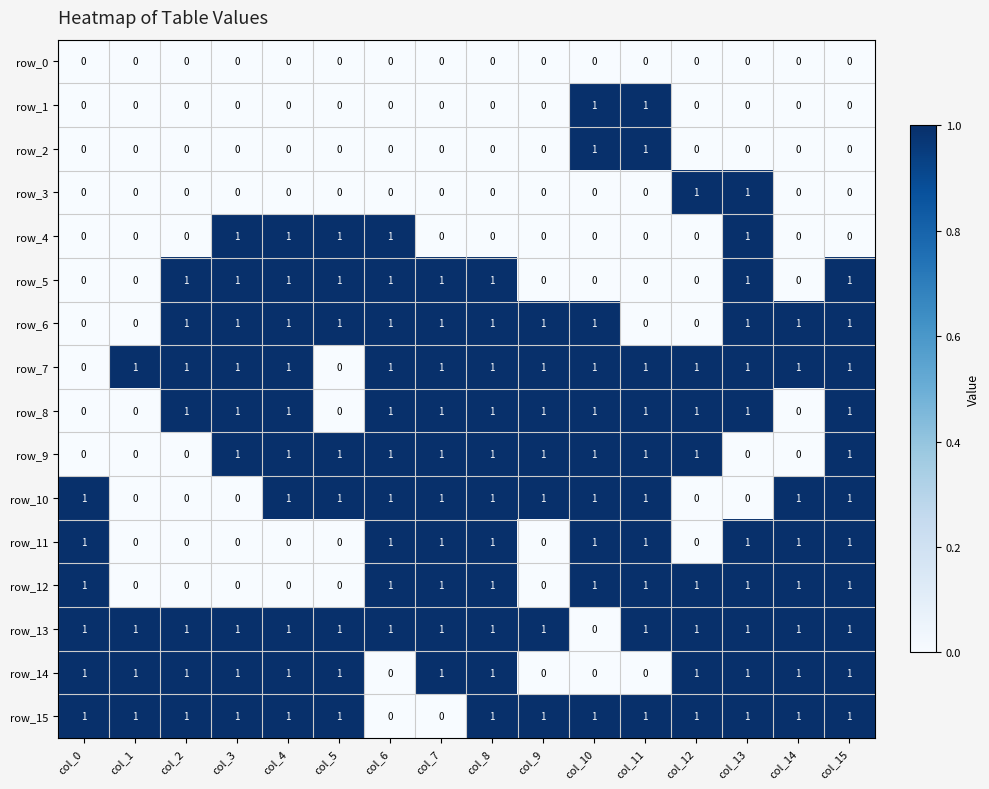

Reading right to left, extract all data points from this chart.

row_0: col_15=0	col_14=0	col_13=0	col_12=0	col_11=0	col_10=0	col_9=0	col_8=0	col_7=0	col_6=0	col_5=0	col_4=0	col_3=0	col_2=0	col_1=0	col_0=0
row_1: col_15=0	col_14=0	col_13=0	col_12=0	col_11=1	col_10=1	col_9=0	col_8=0	col_7=0	col_6=0	col_5=0	col_4=0	col_3=0	col_2=0	col_1=0	col_0=0
row_2: col_15=0	col_14=0	col_13=0	col_12=0	col_11=1	col_10=1	col_9=0	col_8=0	col_7=0	col_6=0	col_5=0	col_4=0	col_3=0	col_2=0	col_1=0	col_0=0
row_3: col_15=0	col_14=0	col_13=1	col_12=1	col_11=0	col_10=0	col_9=0	col_8=0	col_7=0	col_6=0	col_5=0	col_4=0	col_3=0	col_2=0	col_1=0	col_0=0
row_4: col_15=0	col_14=0	col_13=1	col_12=0	col_11=0	col_10=0	col_9=0	col_8=0	col_7=0	col_6=1	col_5=1	col_4=1	col_3=1	col_2=0	col_1=0	col_0=0
row_5: col_15=1	col_14=0	col_13=1	col_12=0	col_11=0	col_10=0	col_9=0	col_8=1	col_7=1	col_6=1	col_5=1	col_4=1	col_3=1	col_2=1	col_1=0	col_0=0
row_6: col_15=1	col_14=1	col_13=1	col_12=0	col_11=0	col_10=1	col_9=1	col_8=1	col_7=1	col_6=1	col_5=1	col_4=1	col_3=1	col_2=1	col_1=0	col_0=0
row_7: col_15=1	col_14=1	col_13=1	col_12=1	col_11=1	col_10=1	col_9=1	col_8=1	col_7=1	col_6=1	col_5=0	col_4=1	col_3=1	col_2=1	col_1=1	col_0=0
row_8: col_15=1	col_14=0	col_13=1	col_12=1	col_11=1	col_10=1	col_9=1	col_8=1	col_7=1	col_6=1	col_5=0	col_4=1	col_3=1	col_2=1	col_1=0	col_0=0
row_9: col_15=1	col_14=0	col_13=0	col_12=1	col_11=1	col_10=1	col_9=1	col_8=1	col_7=1	col_6=1	col_5=1	col_4=1	col_3=1	col_2=0	col_1=0	col_0=0
row_10: col_15=1	col_14=1	col_13=0	col_12=0	col_11=1	col_10=1	col_9=1	col_8=1	col_7=1	col_6=1	col_5=1	col_4=1	col_3=0	col_2=0	col_1=0	col_0=1
row_11: col_15=1	col_14=1	col_13=1	col_12=0	col_11=1	col_10=1	col_9=0	col_8=1	col_7=1	col_6=1	col_5=0	col_4=0	col_3=0	col_2=0	col_1=0	col_0=1
row_12: col_15=1	col_14=1	col_13=1	col_12=1	col_11=1	col_10=1	col_9=0	col_8=1	col_7=1	col_6=1	col_5=0	col_4=0	col_3=0	col_2=0	col_1=0	col_0=1
row_13: col_15=1	col_14=1	col_13=1	col_12=1	col_11=1	col_10=0	col_9=1	col_8=1	col_7=1	col_6=1	col_5=1	col_4=1	col_3=1	col_2=1	col_1=1	col_0=1
row_14: col_15=1	col_14=1	col_13=1	col_12=1	col_11=0	col_10=0	col_9=0	col_8=1	col_7=1	col_6=0	col_5=1	col_4=1	col_3=1	col_2=1	col_1=1	col_0=1
row_15: col_15=1	col_14=1	col_13=1	col_12=1	col_11=1	col_10=1	col_9=1	col_8=1	col_7=0	col_6=0	col_5=1	col_4=1	col_3=1	col_2=1	col_1=1	col_0=1